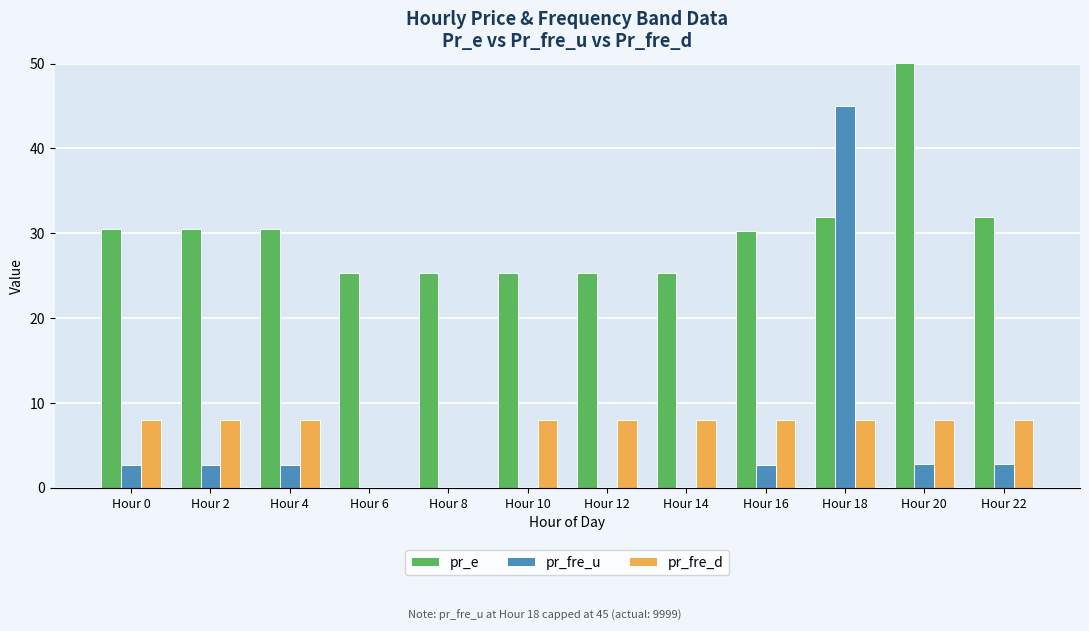

Between Hour 4 and Hour 20, which series saw the biggest shift?

pr_e